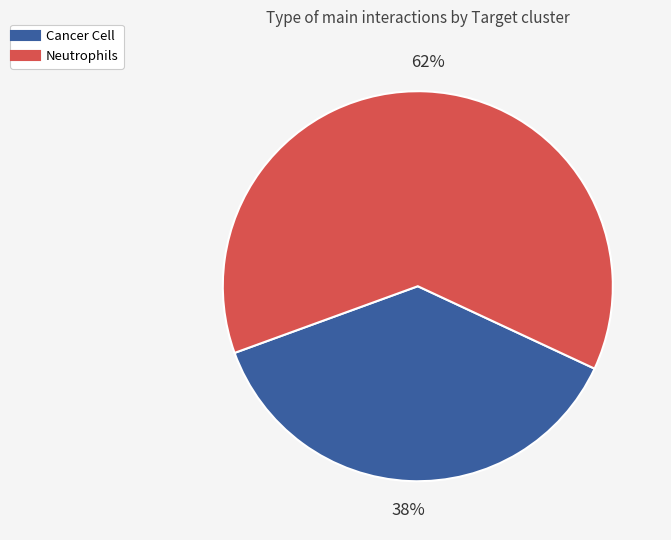

How many slices are in this pie chart?

2